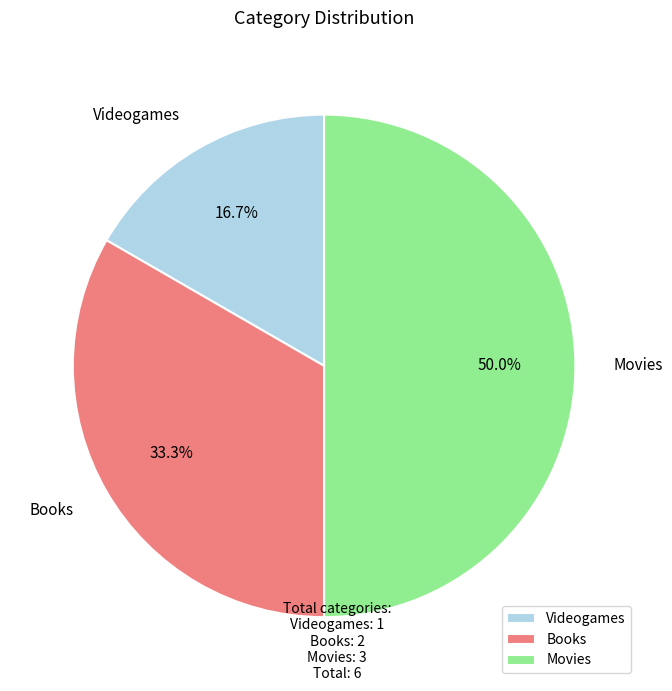

What is the smallest slice in the pie chart?

Videogames